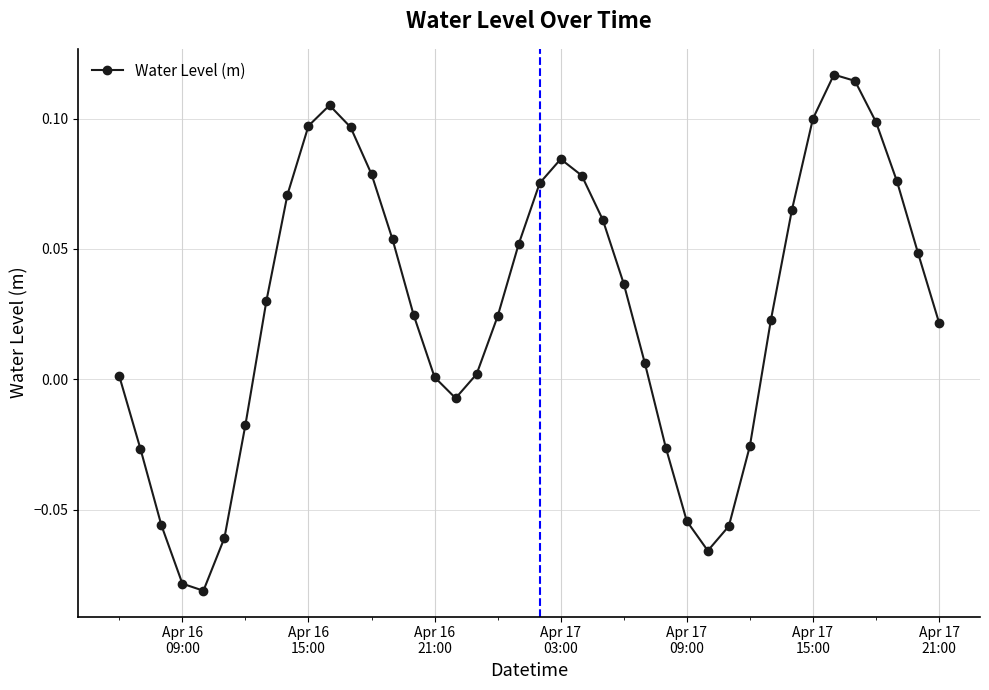

How many interior local peaks (higher than both neighbors) does the data have?

3